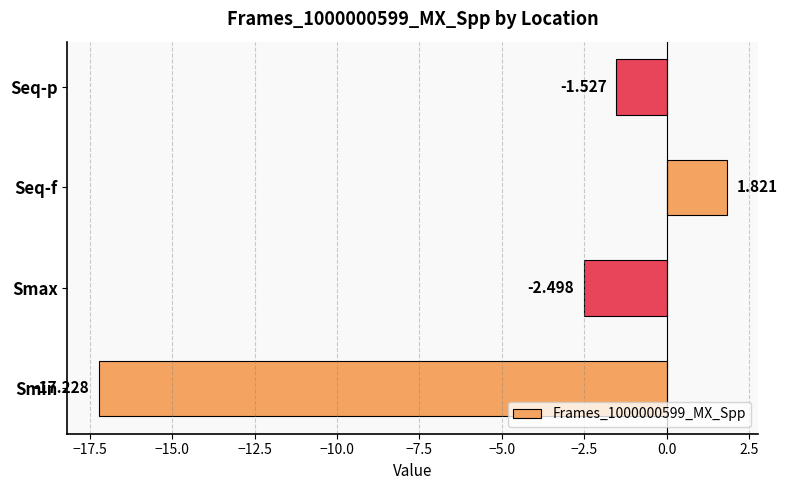

At which label is the value closest to -7?

Smax